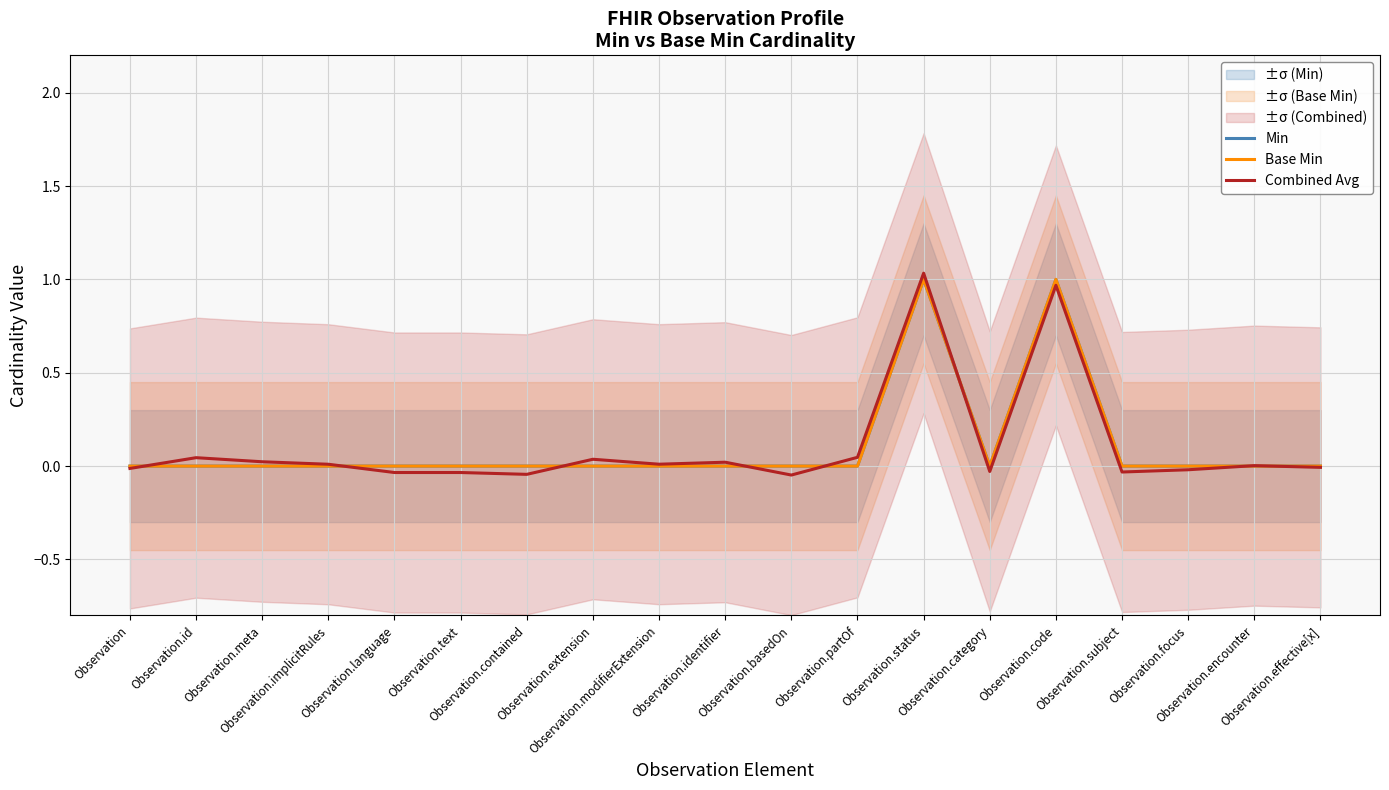

True or false: Base Min and Combined Avg cross at least once.

True